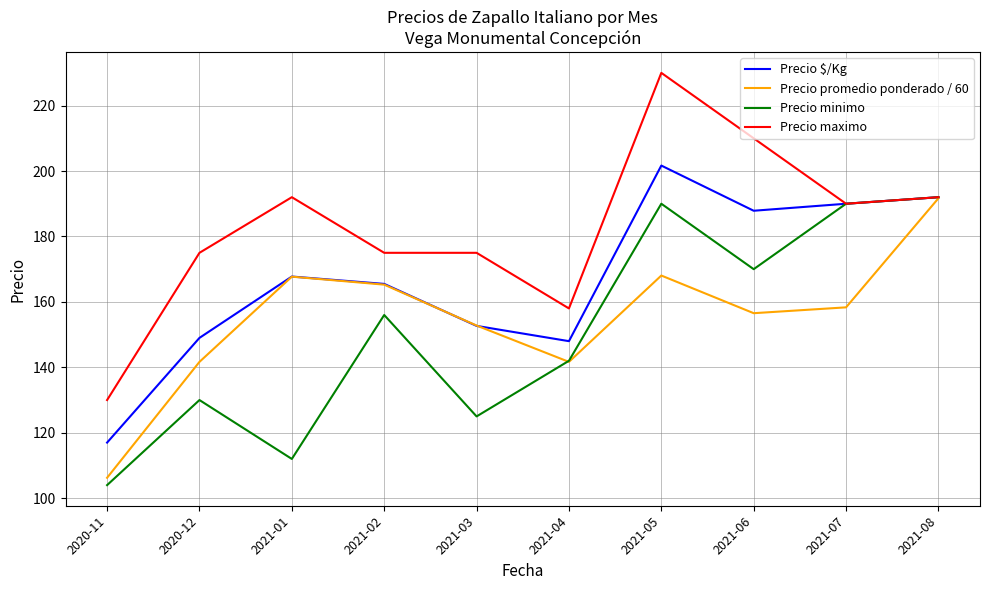

What is the minimum value for Precio maximo?

130.0